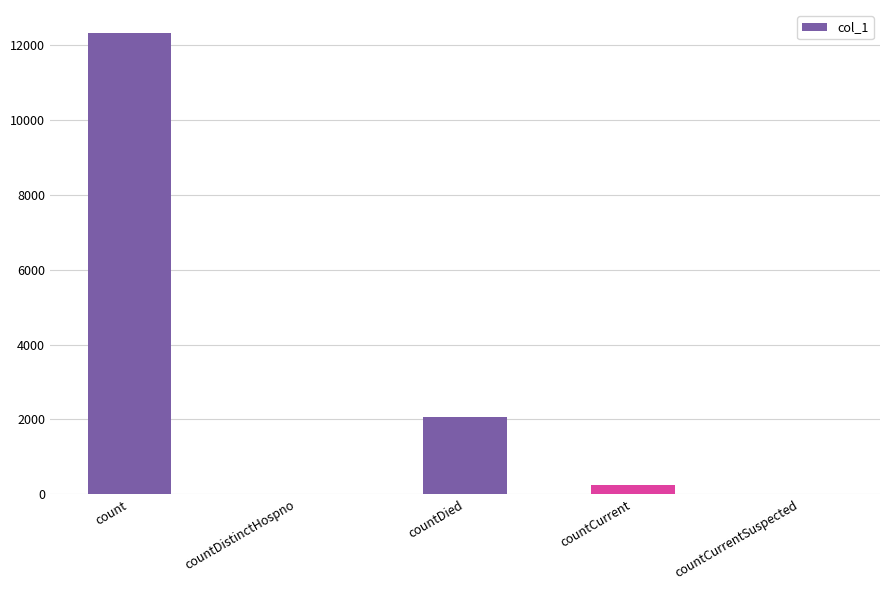

Where does the data first go above 255?

count